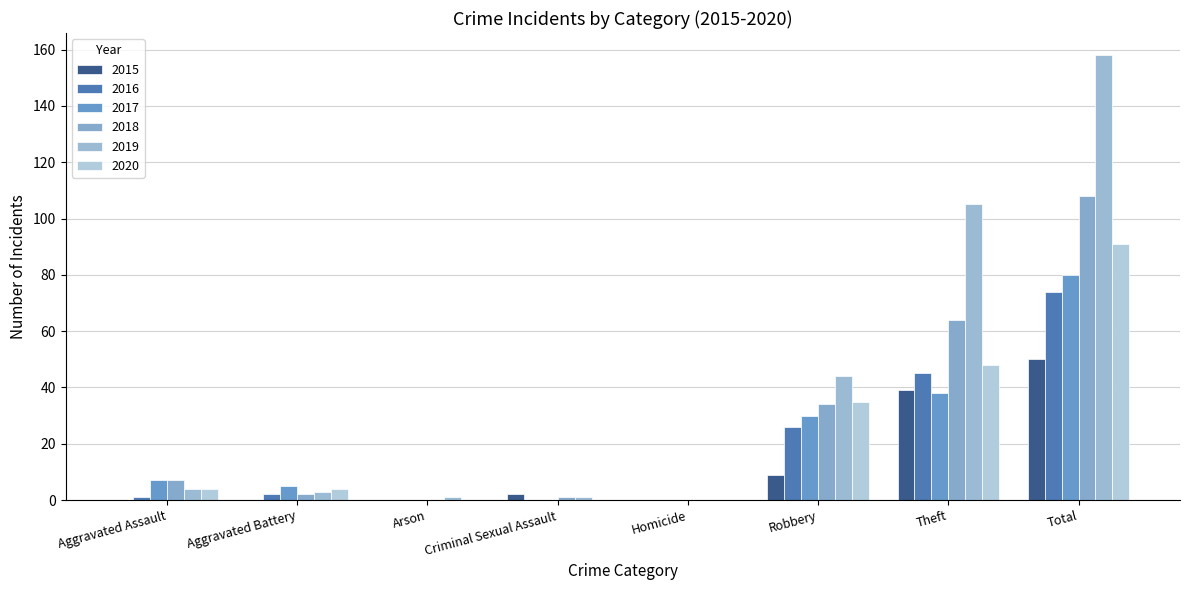

Reading left to right, extract all data points from this chart.

2015: 0	0	0	2	0	9	39	50
2016: 1	2	0	0	0	26	45	74
2017: 7	5	0	0	0	30	38	80
2018: 7	2	0	1	0	34	64	108
2019: 4	3	1	1	0	44	105	158
2020: 4	4	0	0	0	35	48	91